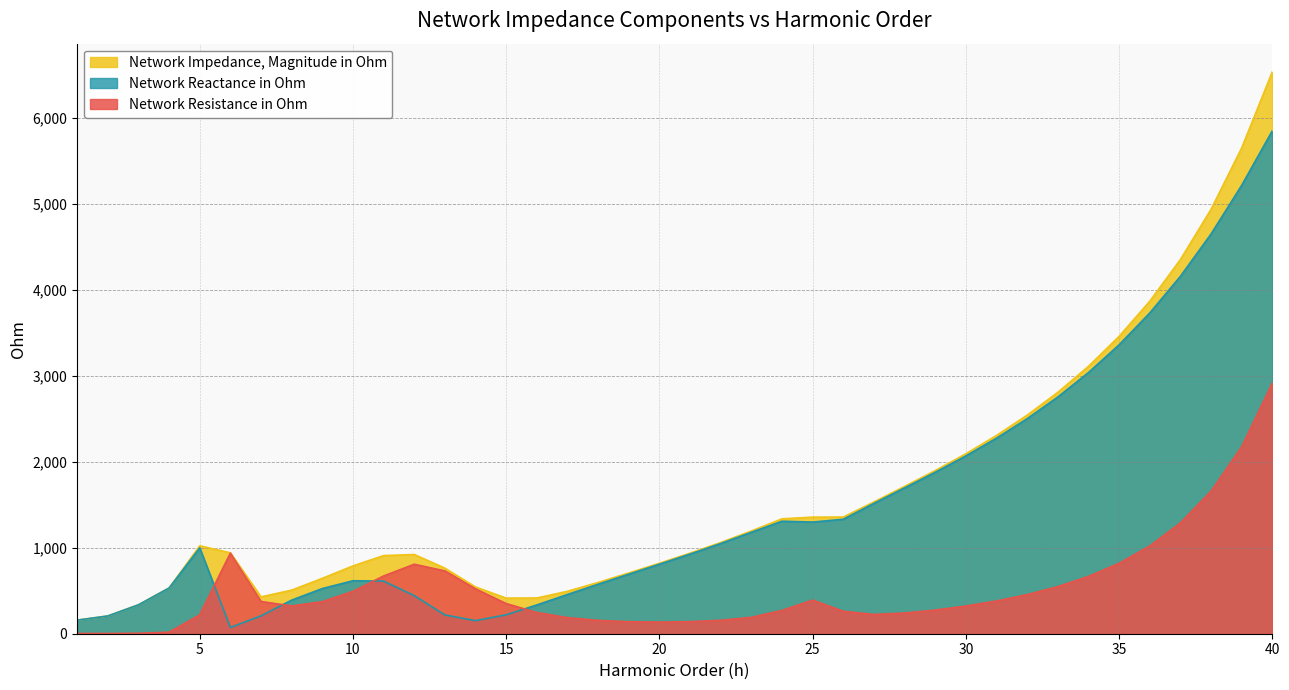

Between 1 and 18, which is larger?

18